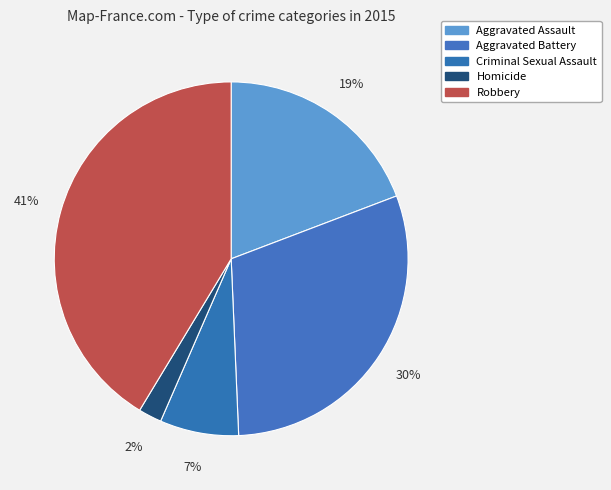

Which slice is the largest?

Robbery